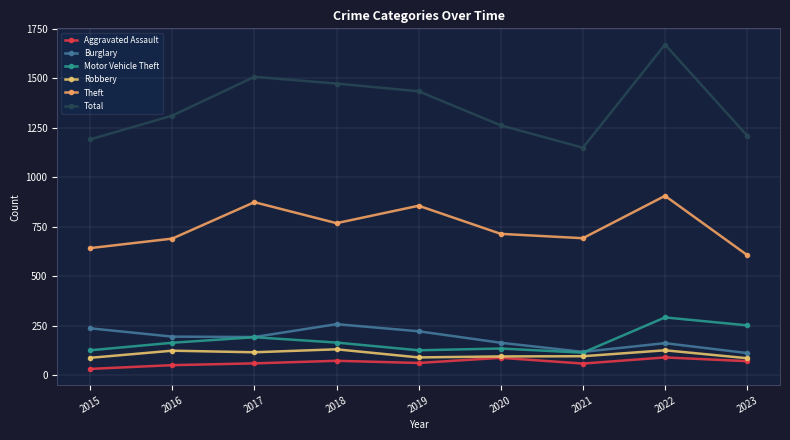

Does the chart have visible grid lines?

Yes